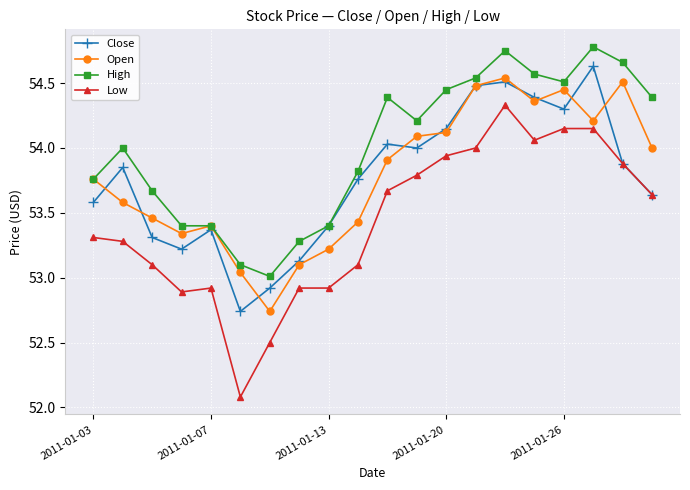

What is the lowest value of the Low series?

52.1